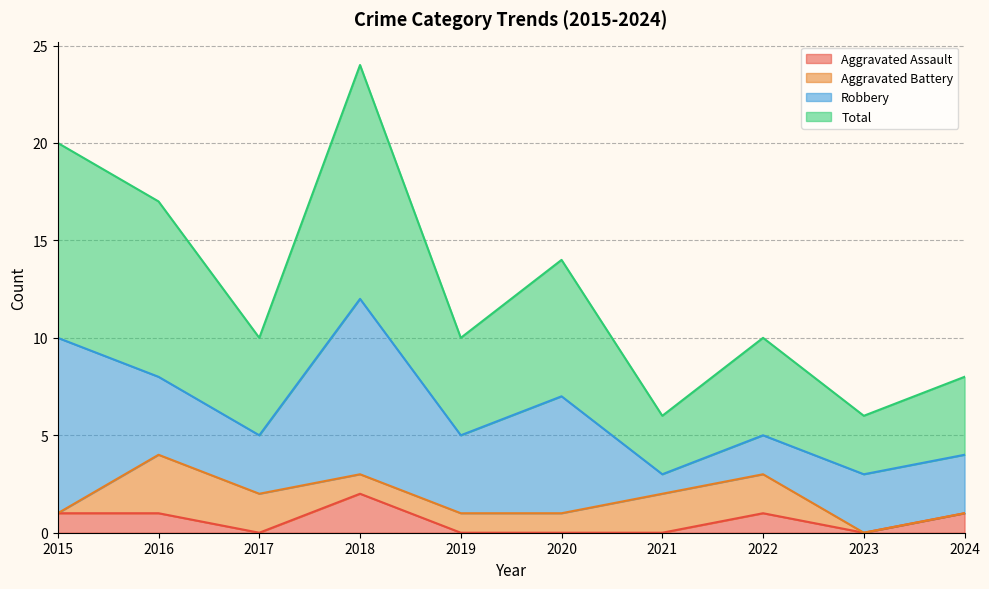

True or false: Aggravated Assault and Total cross at least once.

False